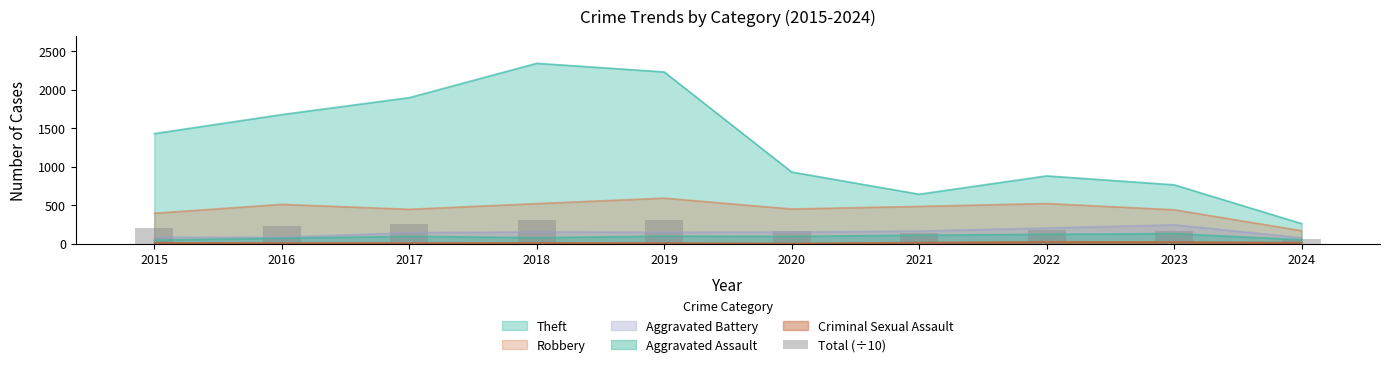

What is the smallest value displayed?

57.1